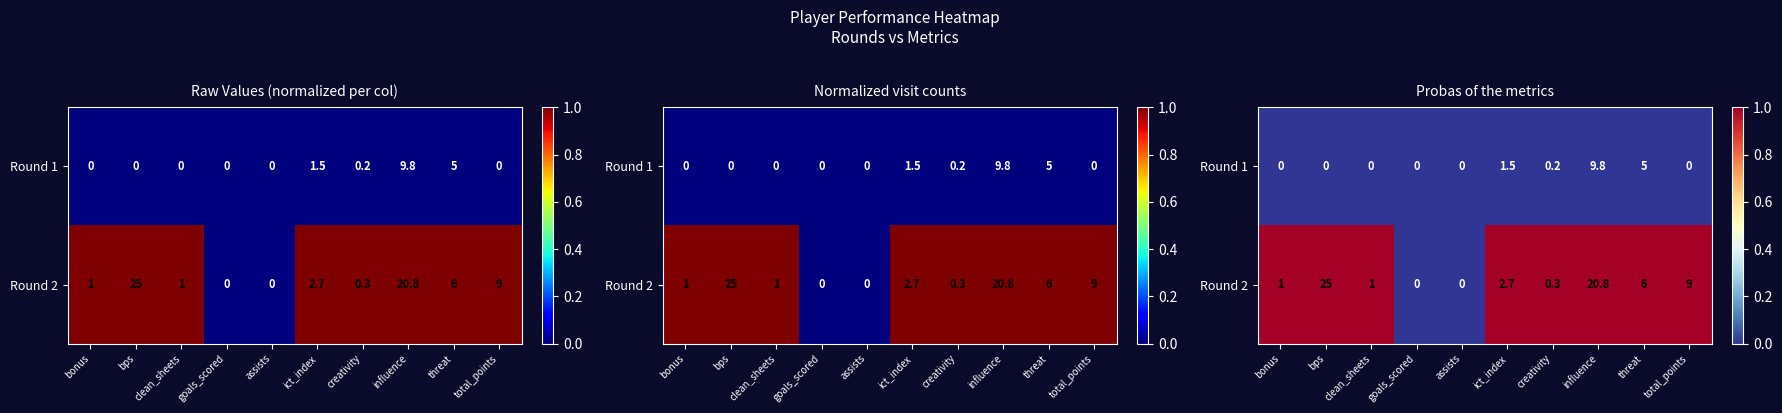

At which category is the sum across all series the highest?

bonus